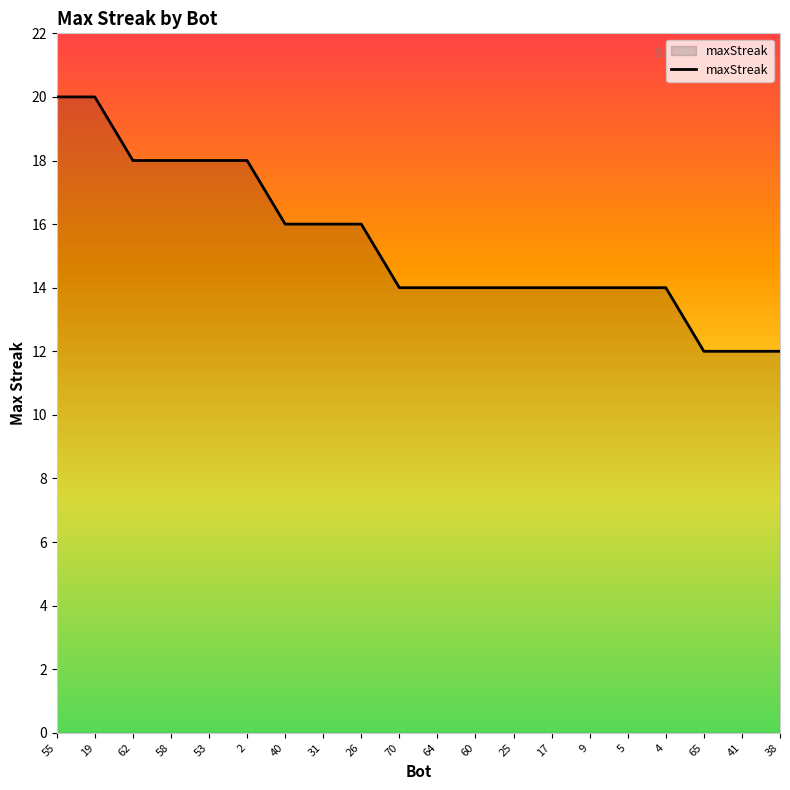

What is the minimum value shown in the chart?

12